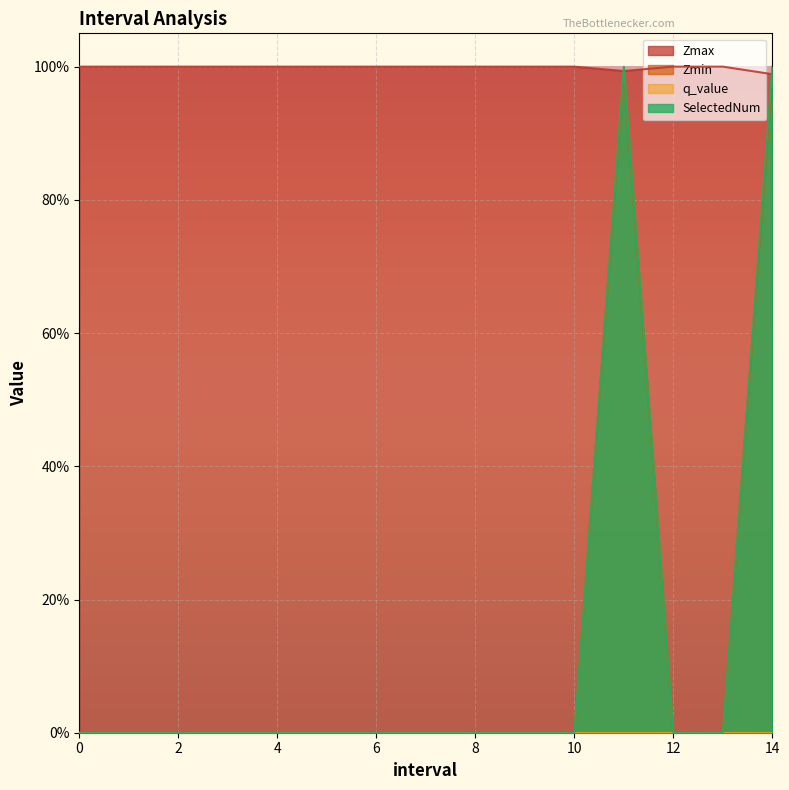

At how many categories does at least one series exceed 0?

15